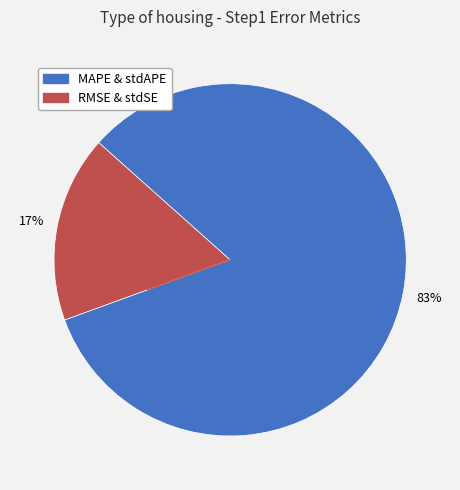

To the nearest percent, what is the difference between the largest and smallest slice percentages?

66%